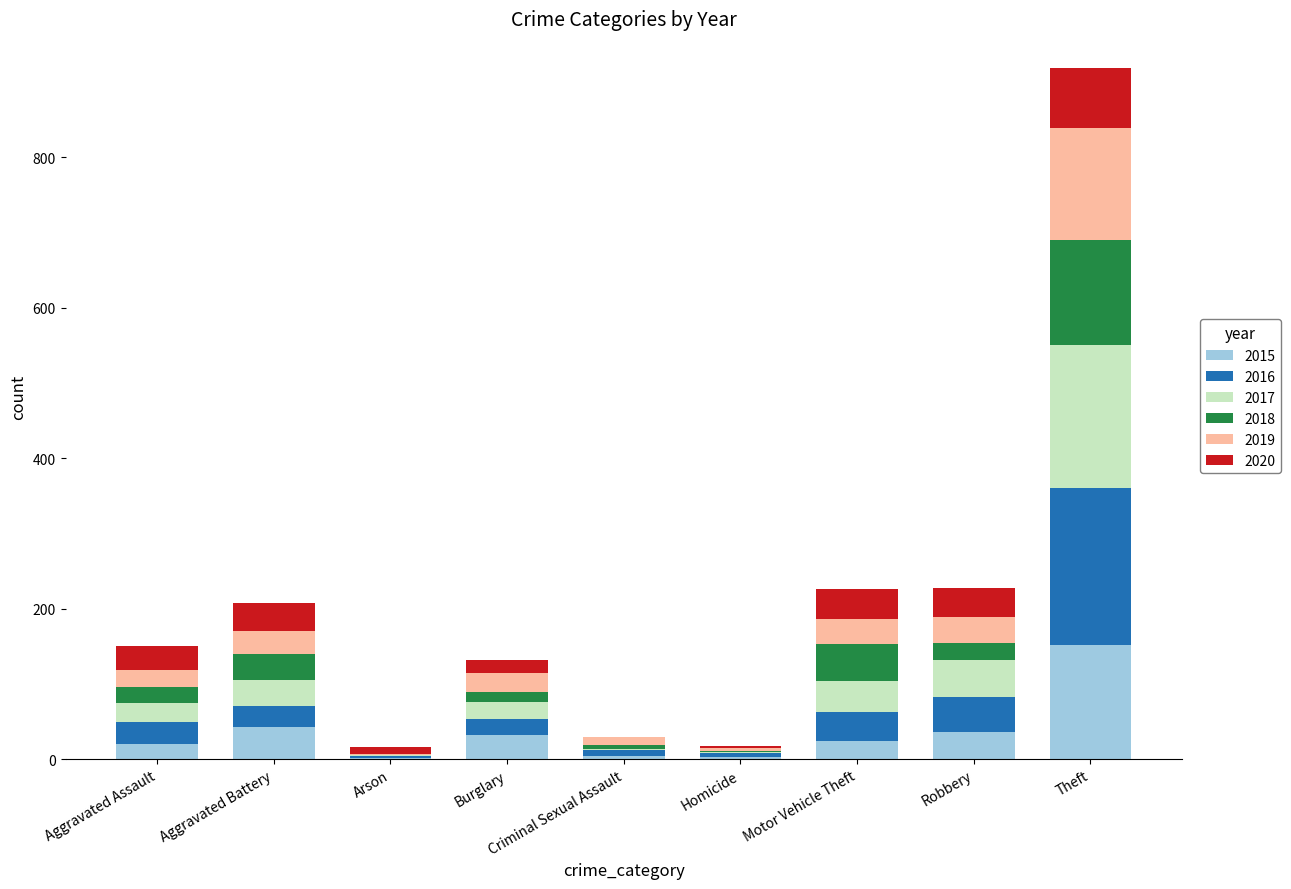

At which category is the sum across all series the highest?

Theft